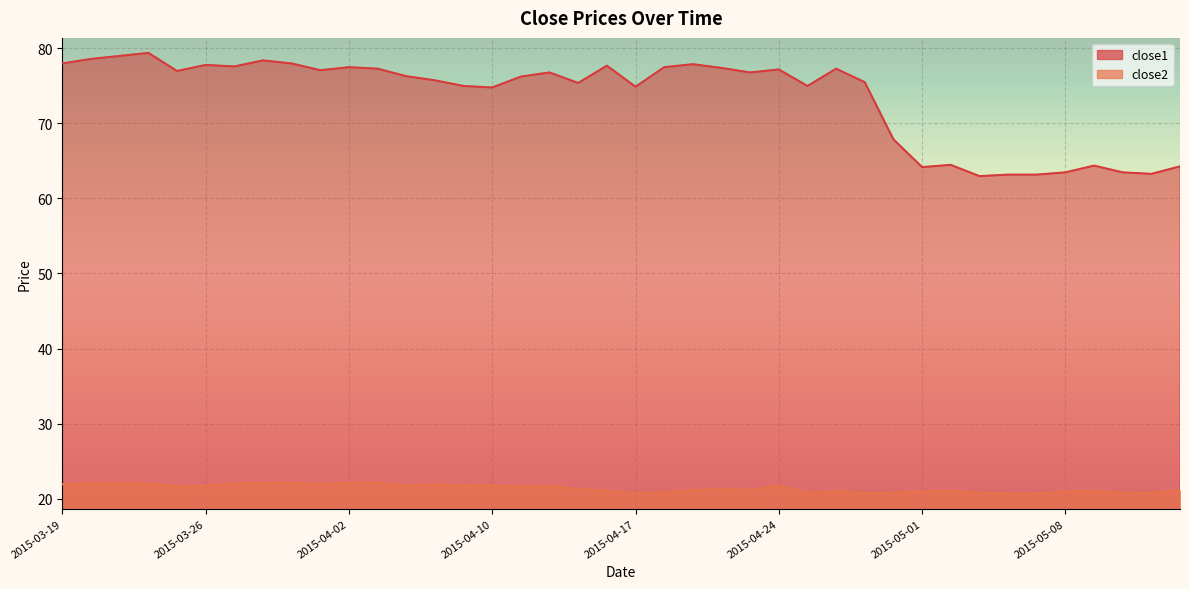

List the series in order of their overall mean, highest first.

close1, close2